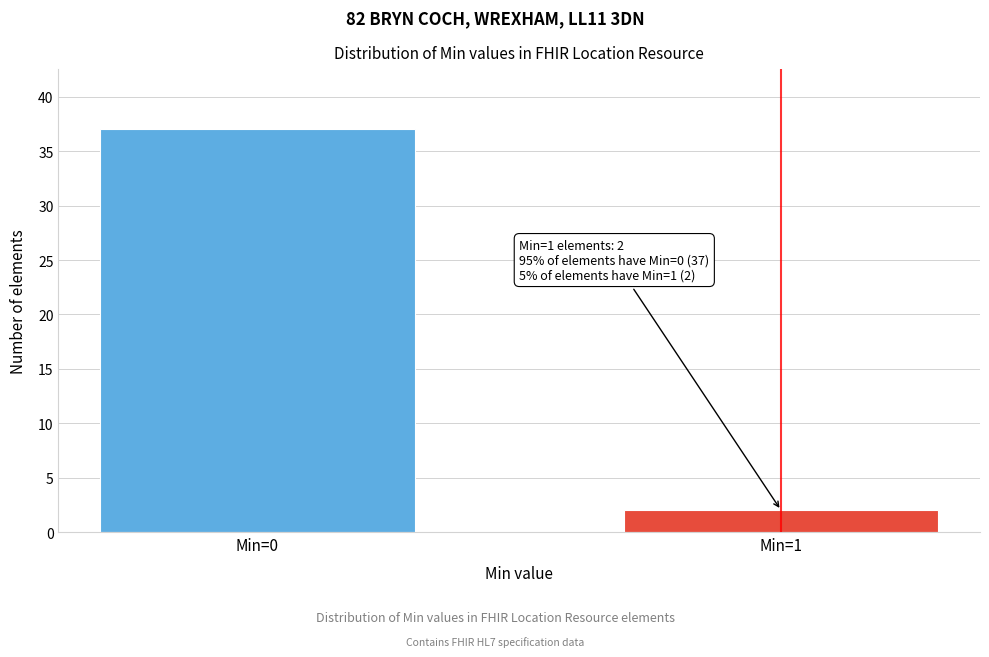

Reading left to right, extract all data points from this chart.

Min=0=37	Min=1=2